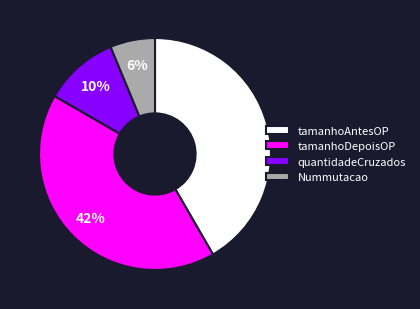

To the nearest percent, what is the average slice percentage?

25%